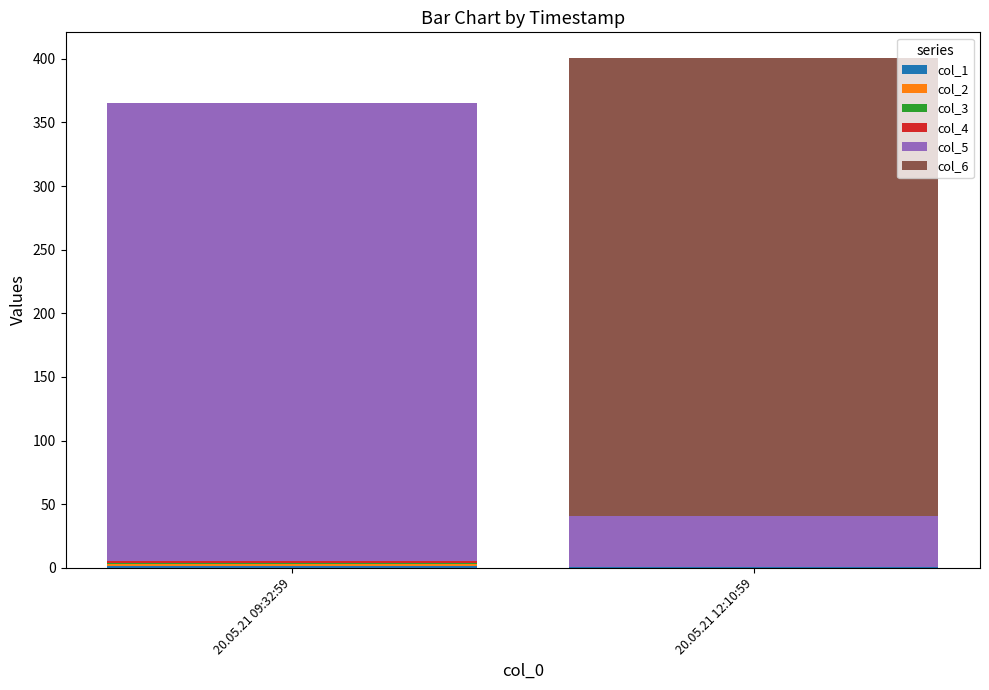

Are the bars horizontal?

No